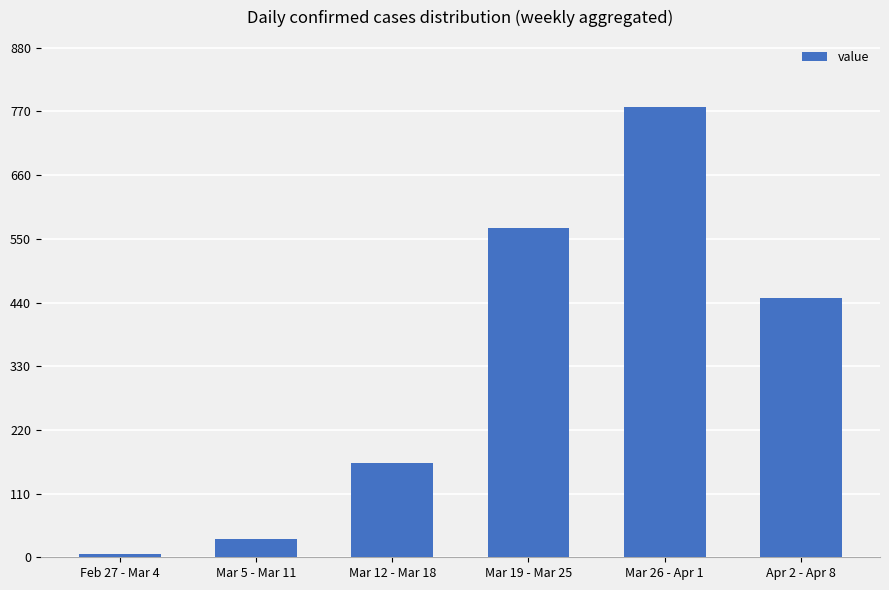

How many data points are less than 447?

3